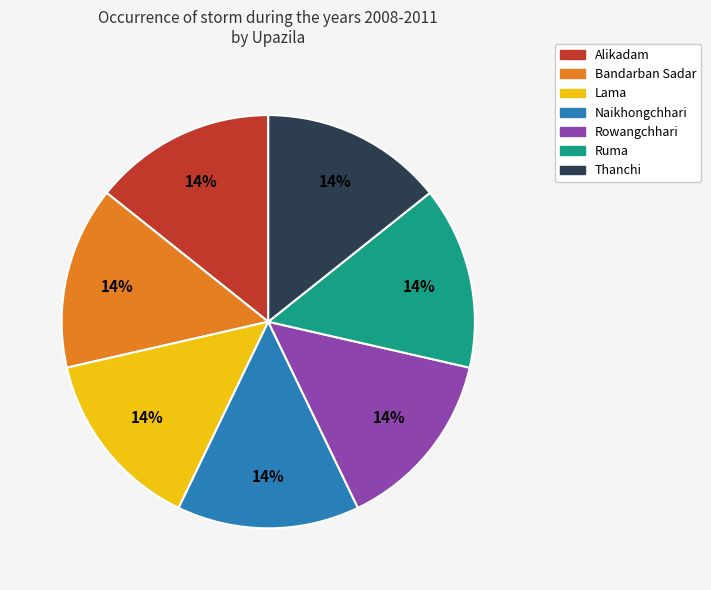

Is Ruma the majority of the pie?

No